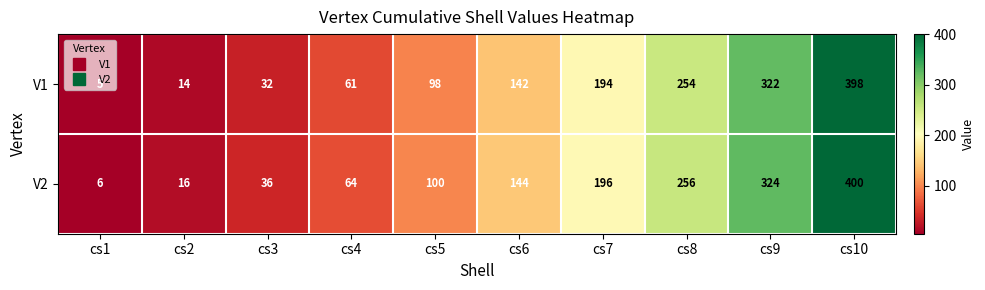

What is the sum of the V1 values at cs2 and cs1?

19